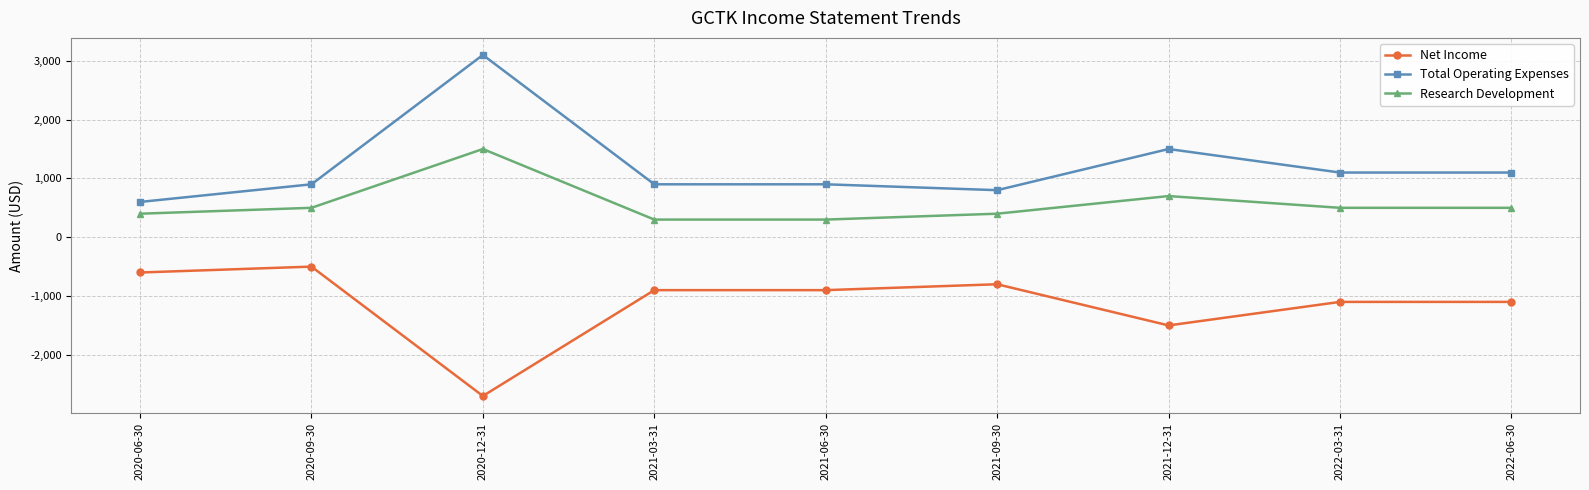

What is the difference between the Net Income values at 2022-06-30 and 2021-03-31?

200